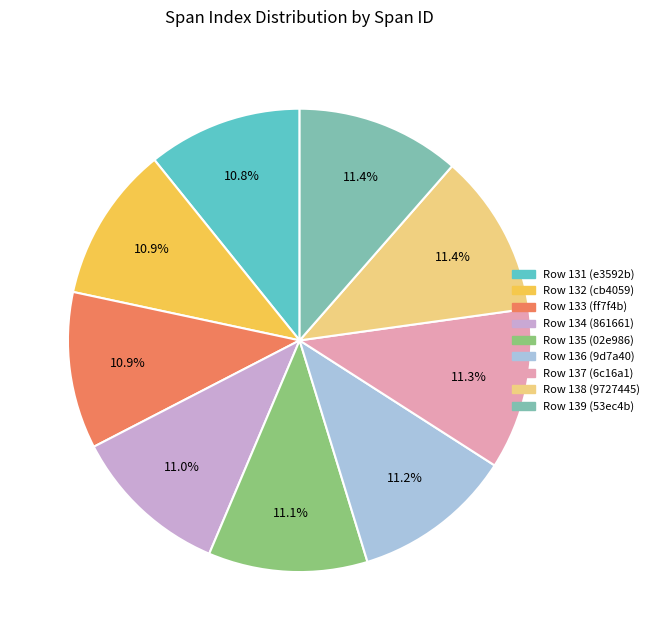

Is there any slice that represents more than half of the pie?

No